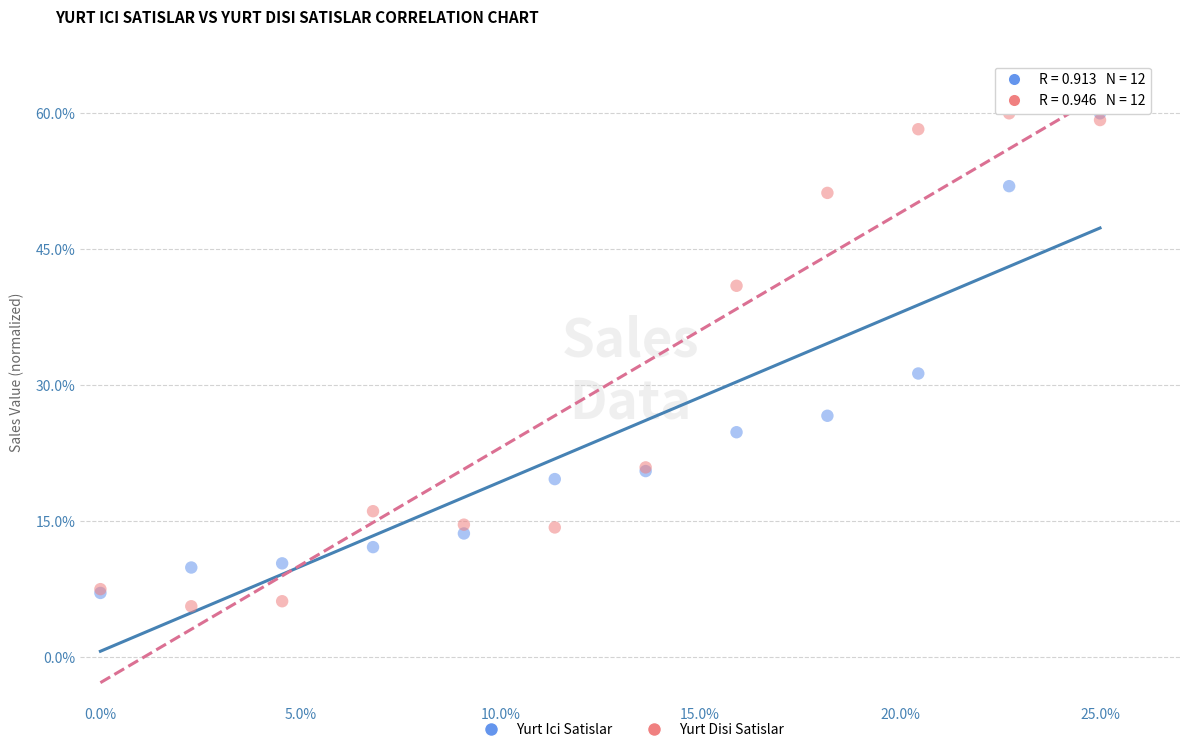

Which series reaches the minimum Y coordinate?

Yurt Disi Satislar